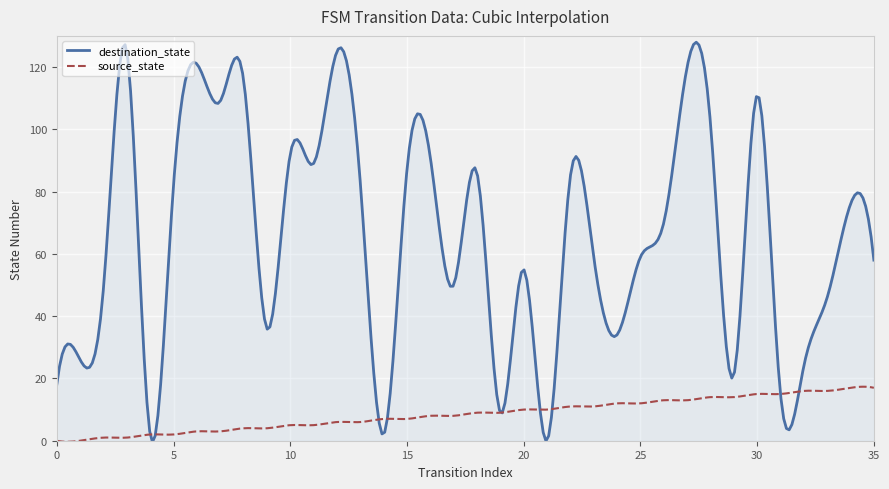

Which series has the largest total across all categories?

destination_state